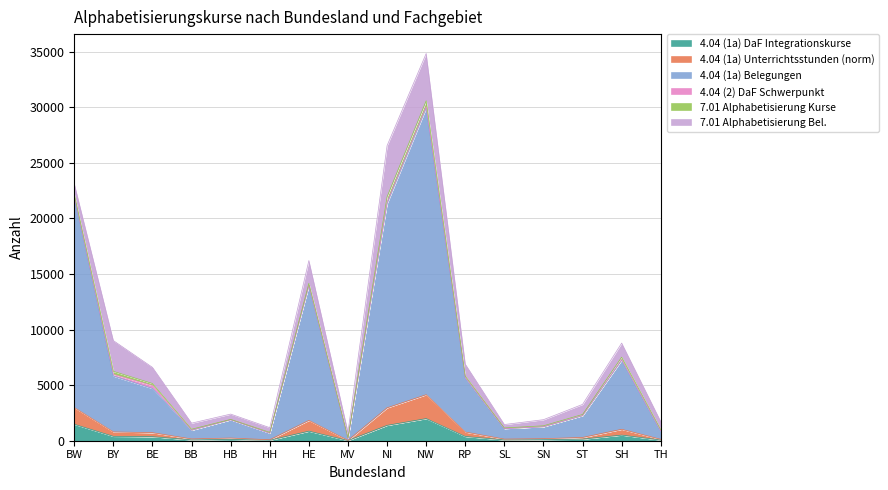

Between BY and HB, which is larger?

BY